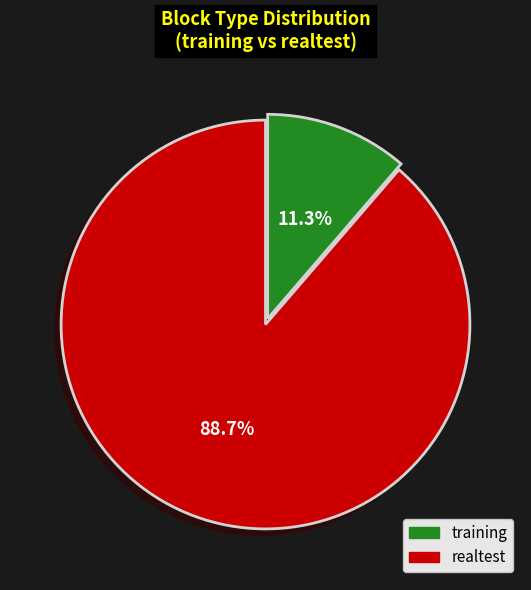

Which slice is the largest?

realtest